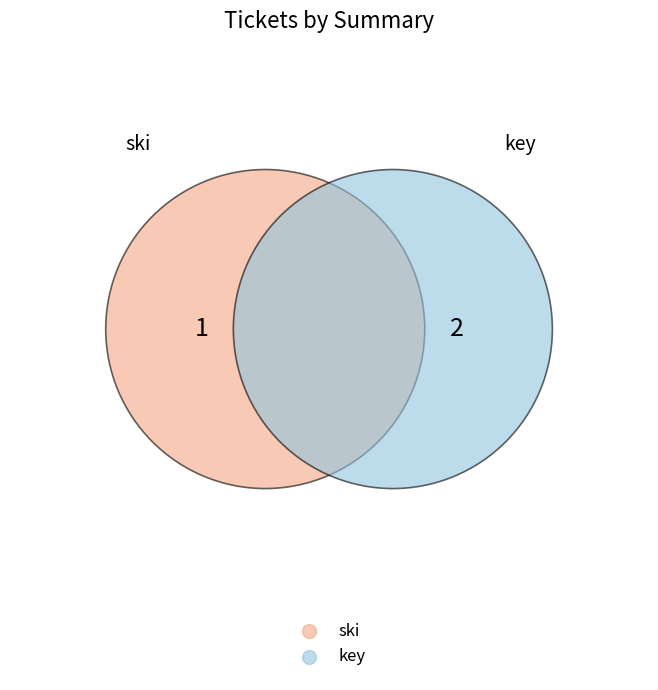

Does ski account for over 50% of the chart?

No